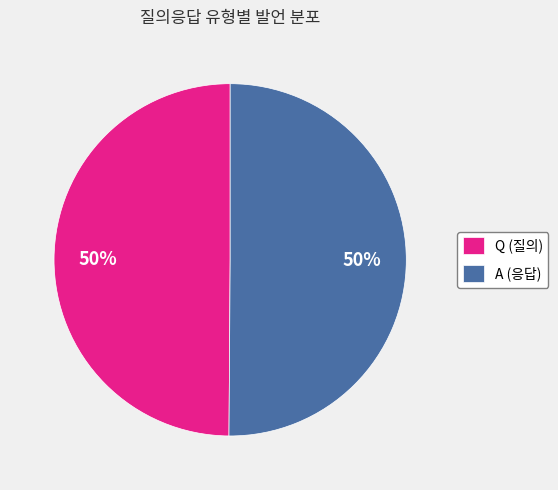

What is the ratio of the value at Q (질의) to the value at A (응답)?

1.0